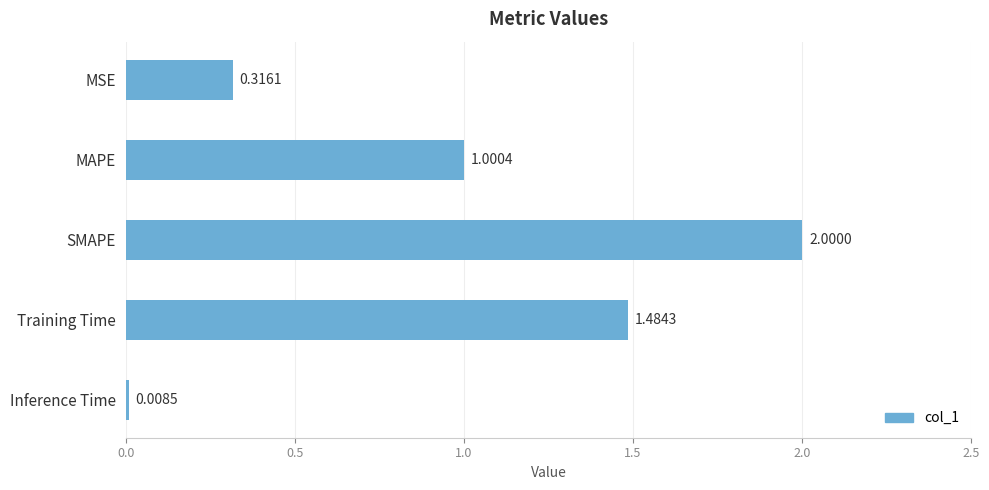

Approximately how many times larger is the value at SMAPE compared to MAPE?

2.0